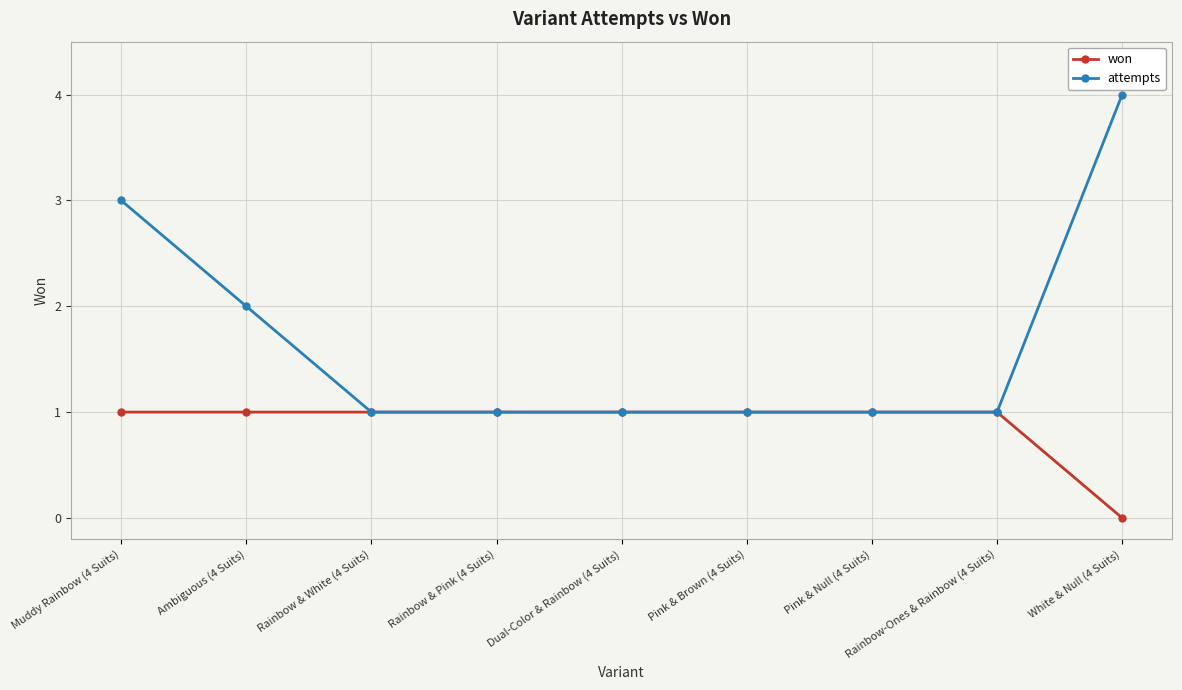

What is the label of the 8th point from the right?

Ambiguous (4 Suits)